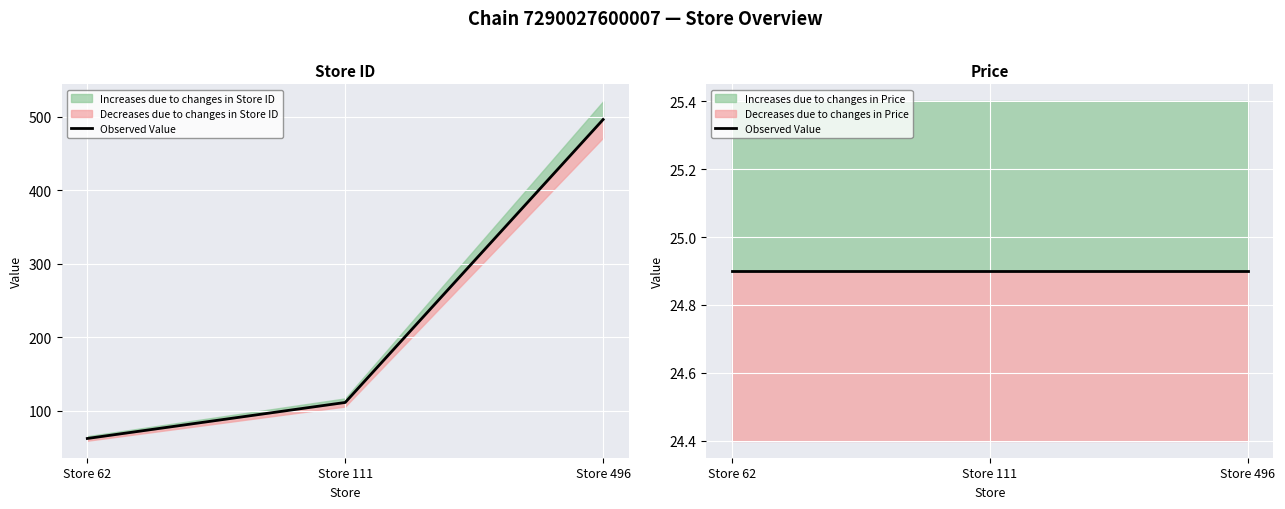

What is the difference between the values at Store 111 and Store 62?

49